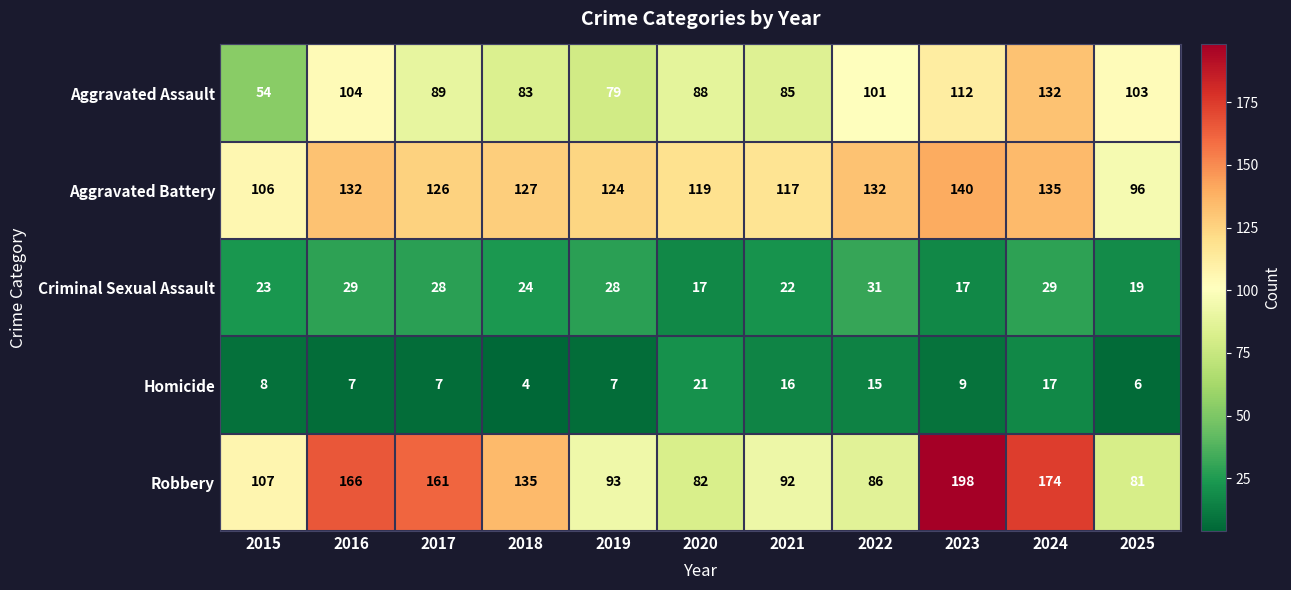

The Homicide series shows 16 at 2021. True or false?

True